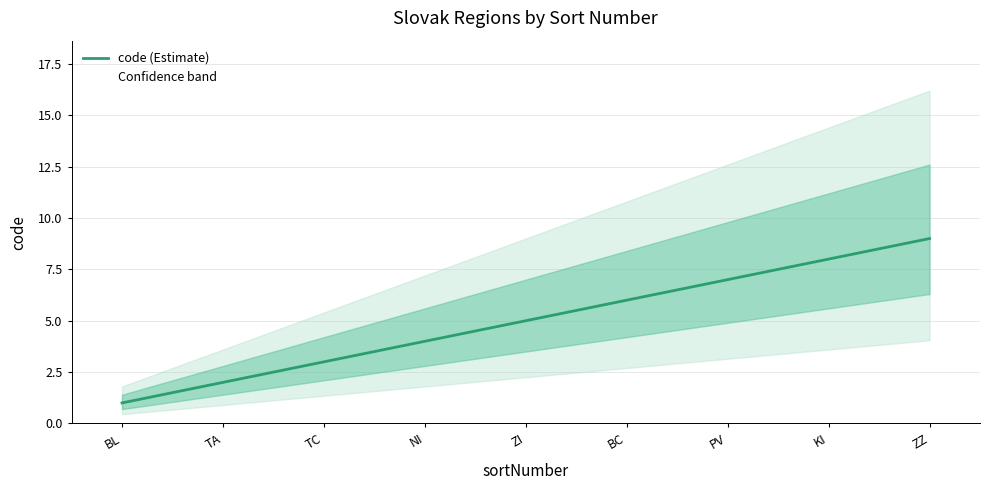

What is the sum of the values at PV and NI?

11